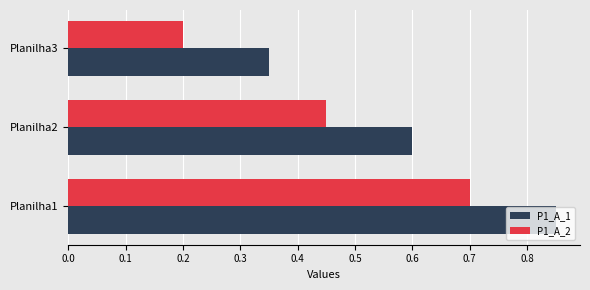

List the labels in order of P1_A_1 value, largest first.

Planilha1, Planilha2, Planilha3